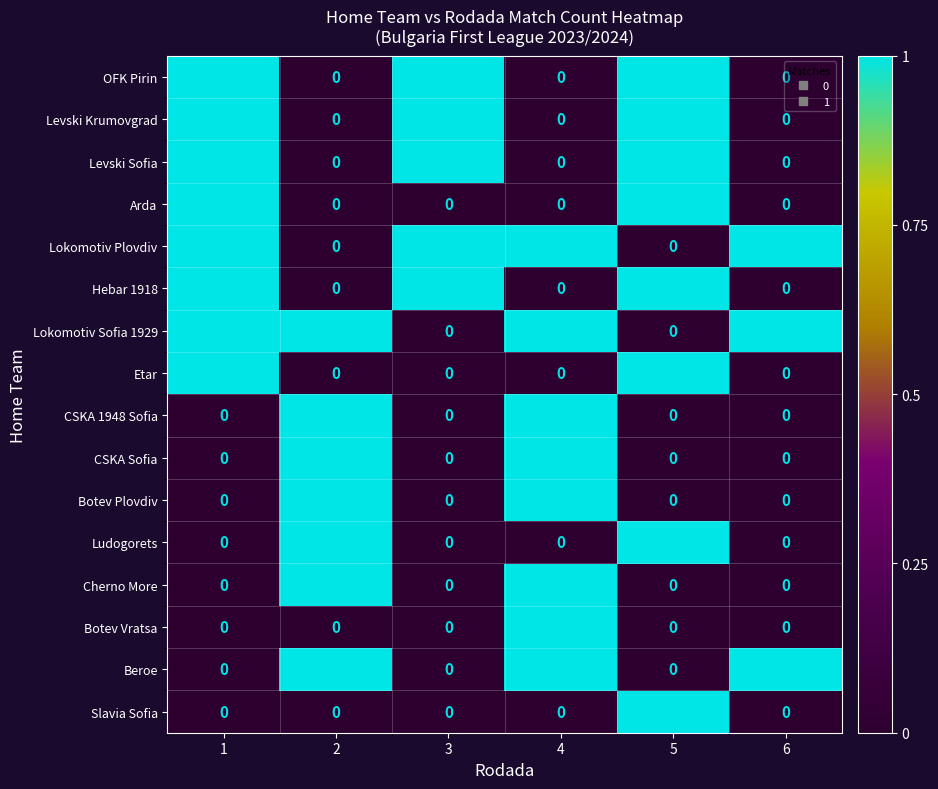

True or false: Levski Sofia has a value of 2 at 5.

False